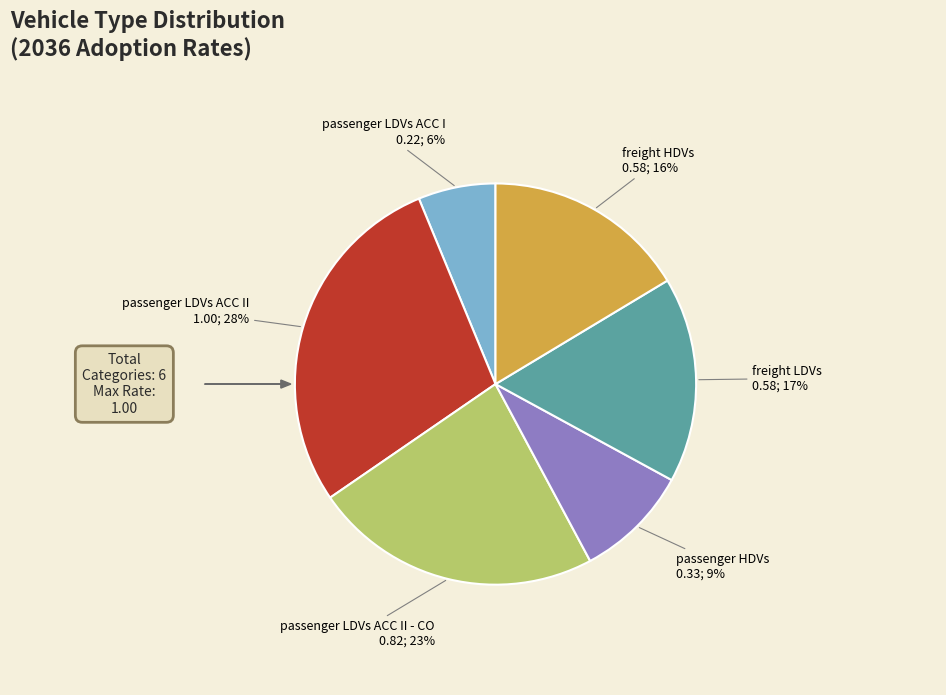

Is there any slice that represents more than half of the pie?

No